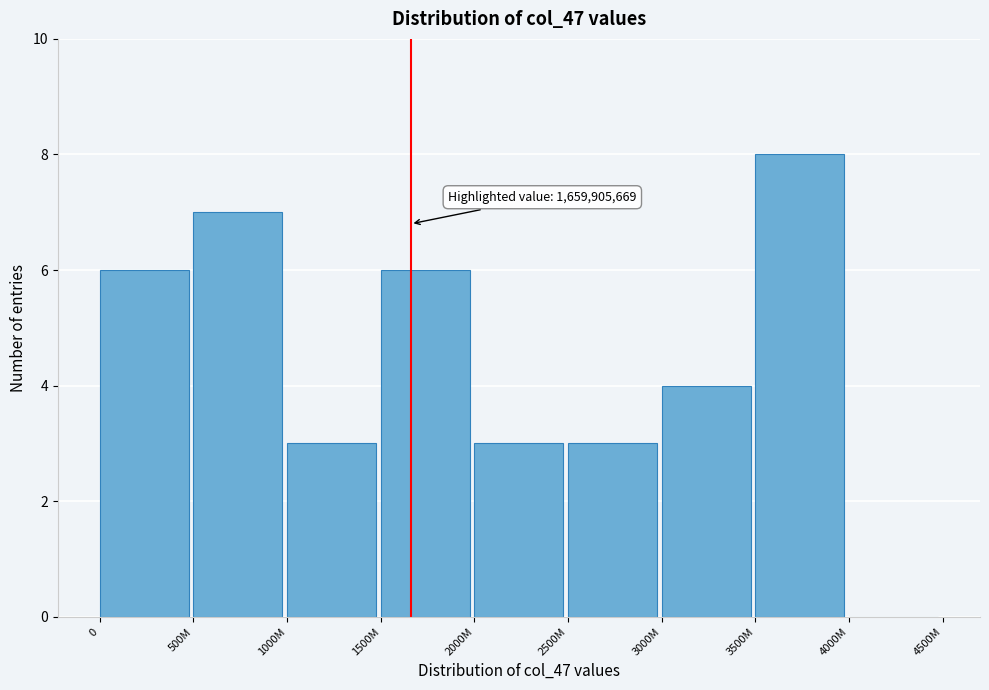

Reading left to right, transcribe all the data shown in this chart.

0=6	500M=7	1000M=3	1500M=6	2000M=3	2500M=3	3000M=4	3500M=8	4000M=0